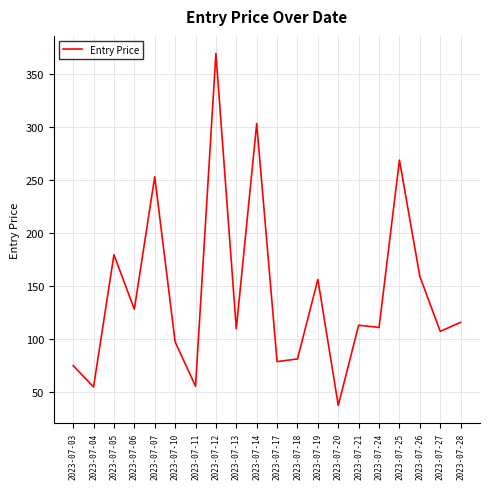

True or false: the data shows 55.1 at 2023-07-04.

True